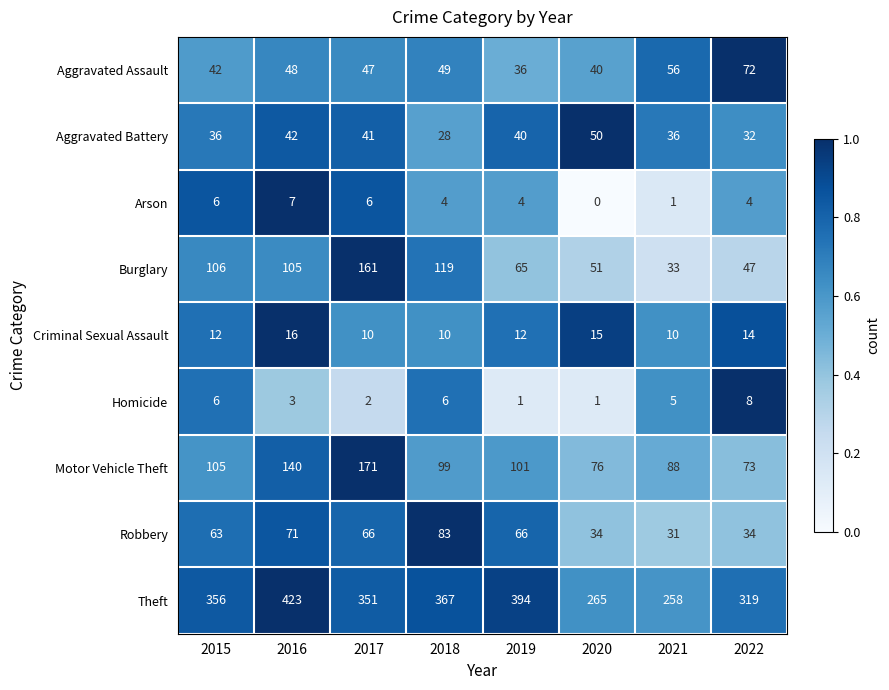

Is it true that Criminal Sexual Assault equals 5 at 2019?

False